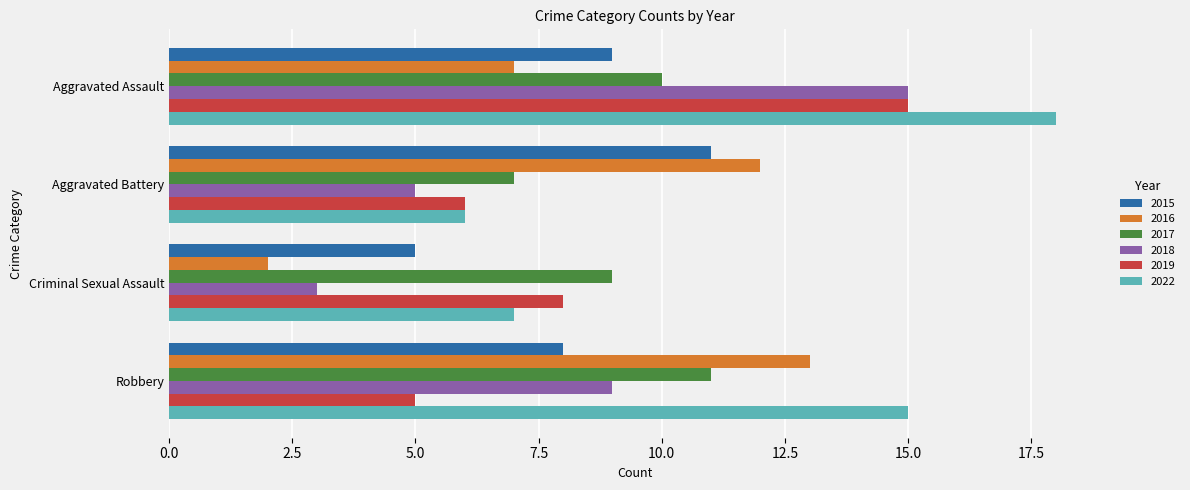

At which label is 2022 closest to 12?

Robbery